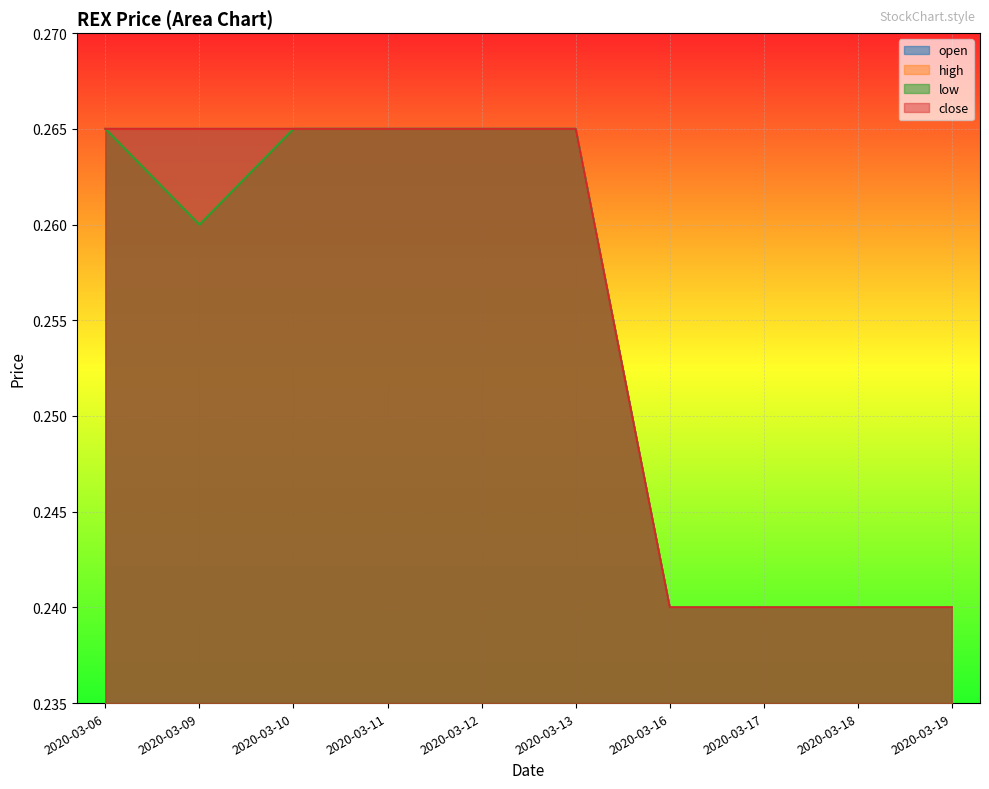

What are all the series names shown in the legend?

open, high, low, close